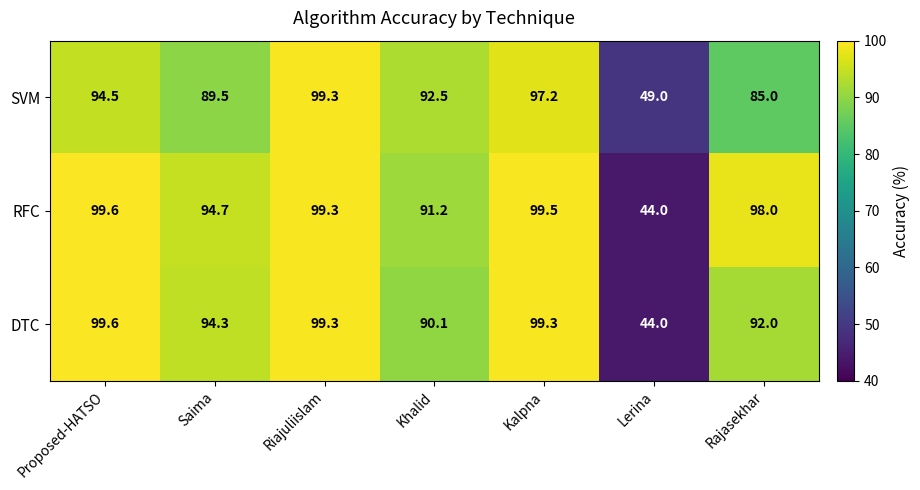

At which label is DTC closest to 71?

Khalid